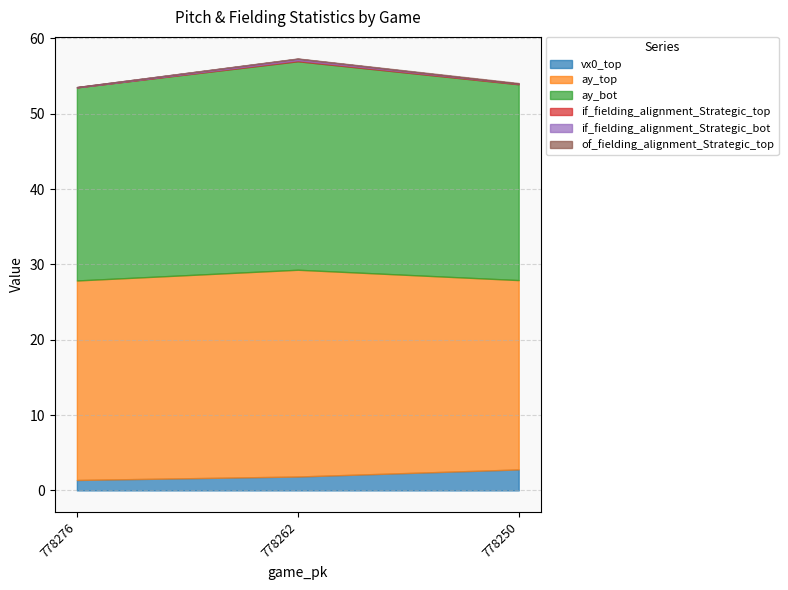

Between 778276 and 778250, which series saw the biggest shift?

vx0_top